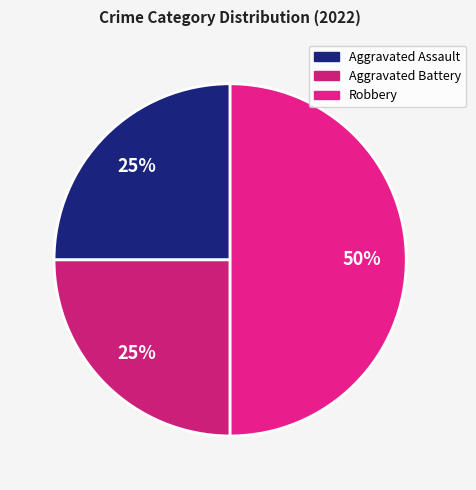

What percentage is the Aggravated Battery slice, to the nearest percent?

25%